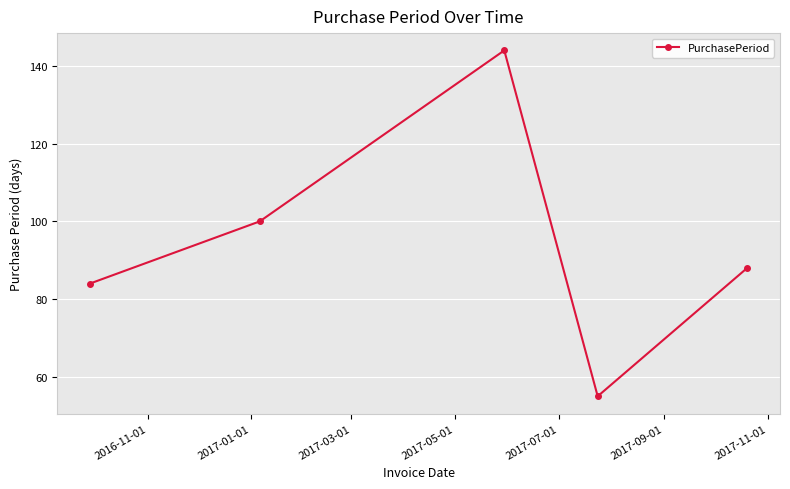

What is the smallest value displayed?

55